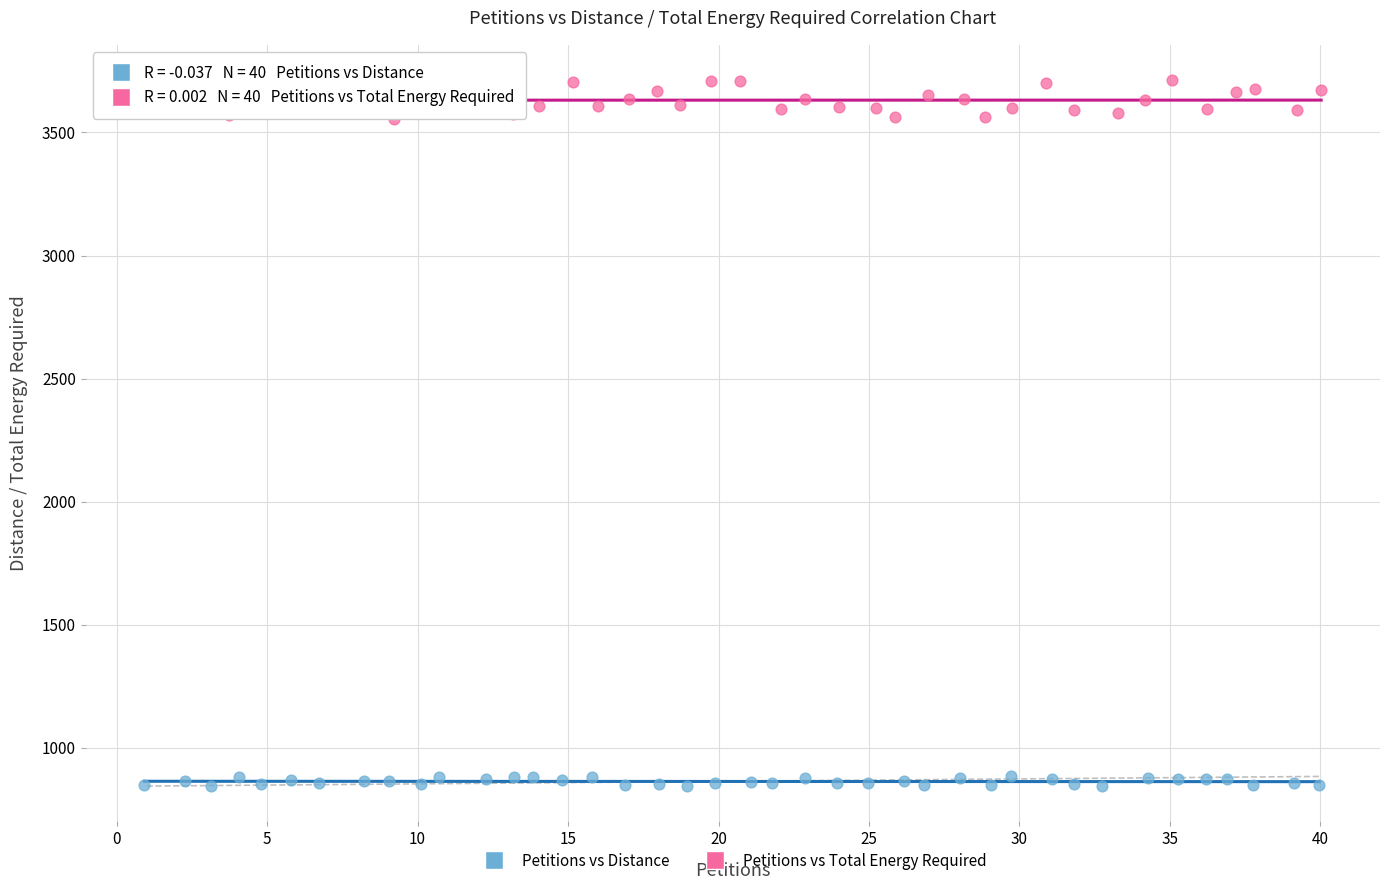

What are all the series names shown in the legend?

Petitions vs Distance, Petitions vs Total Energy Required